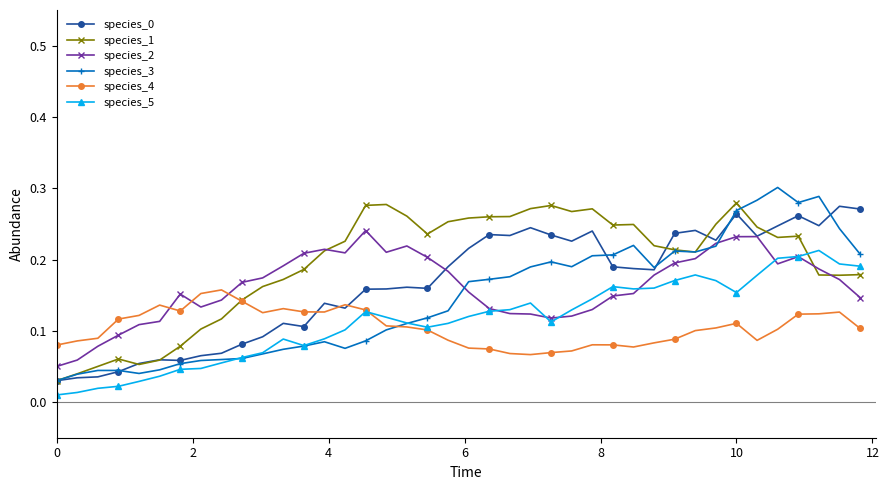

Which series has the largest total across all categories?

species_1